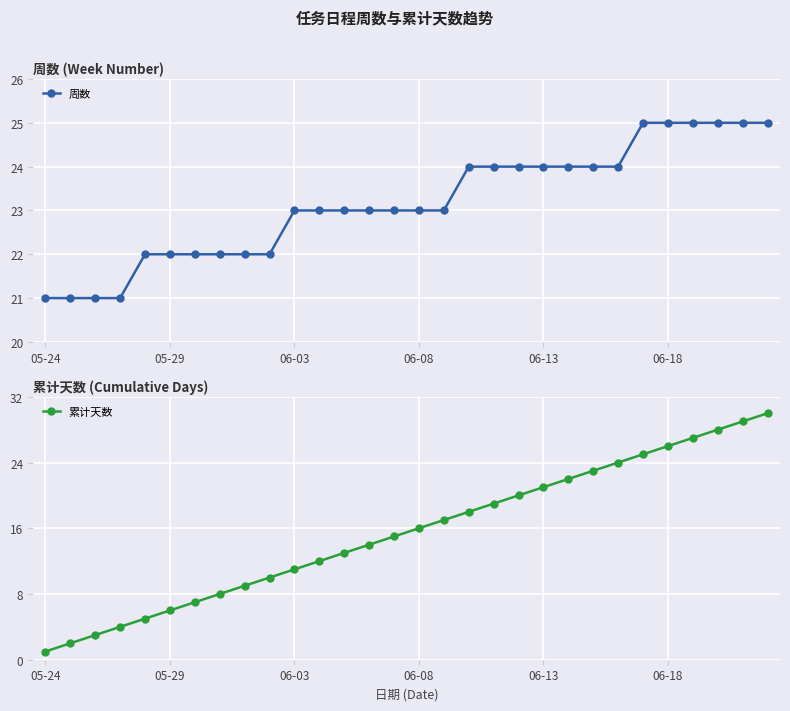

How many lines are shown in the chart?

2